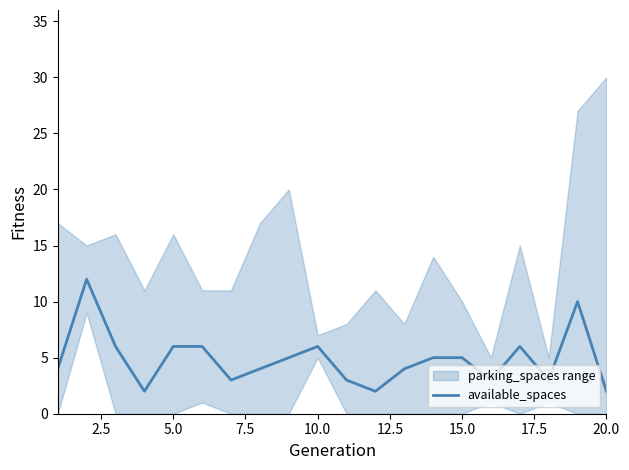

The available_spaces series shows 6 at 5.0. True or false?

True